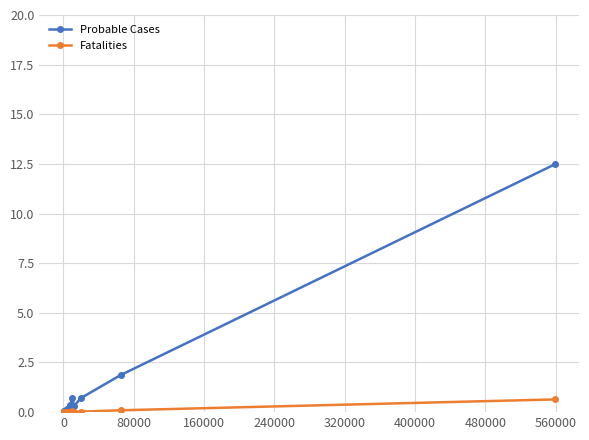

Which series has the widest spread of values?

Probable Cases